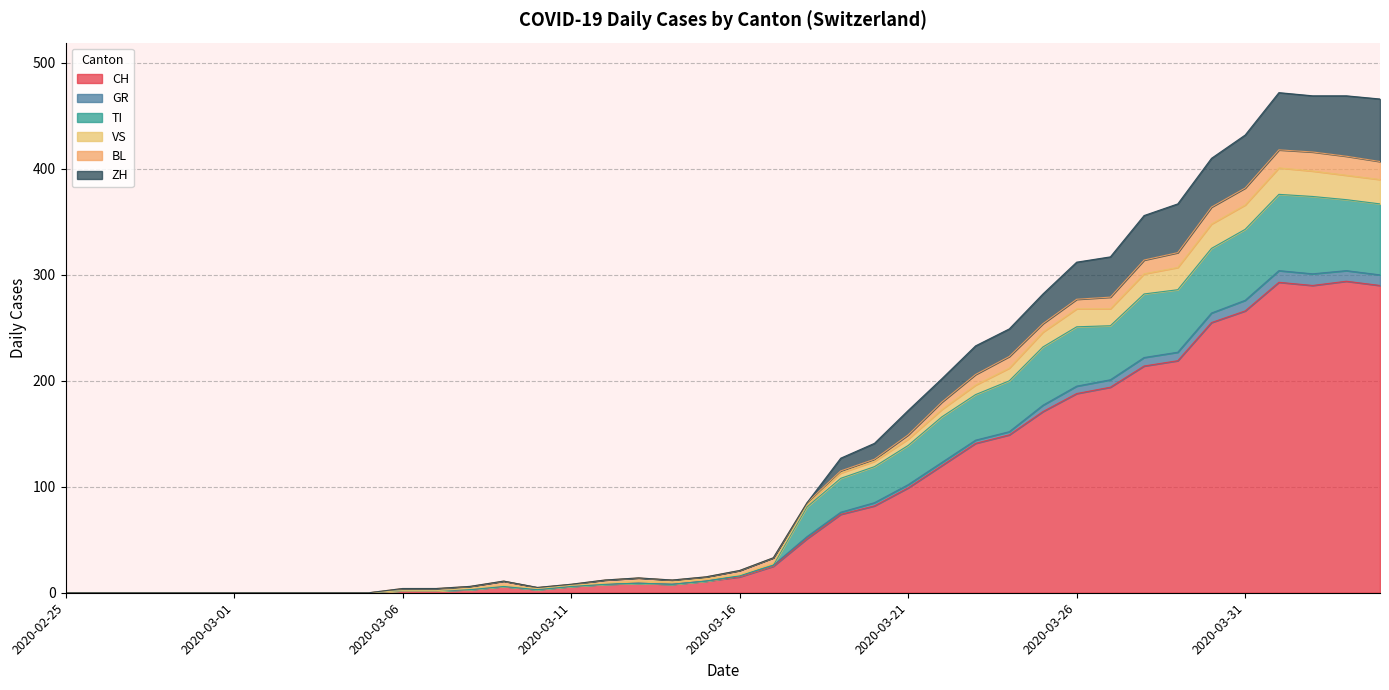

True or false: VS and CH cross at least once.

False